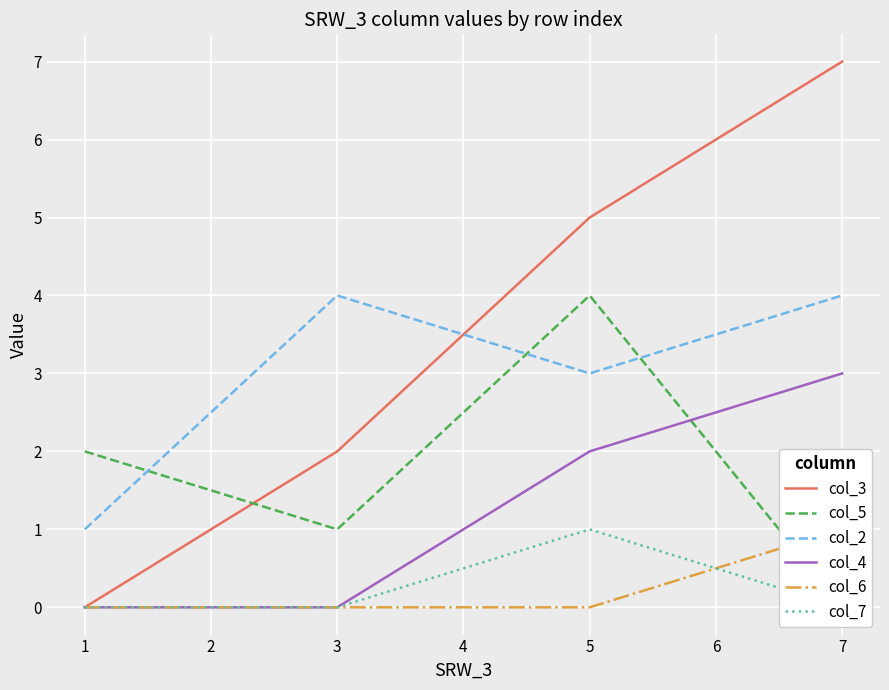

List the series in order of their peak value, lowest first.

col_6, col_7, col_4, col_5, col_2, col_3